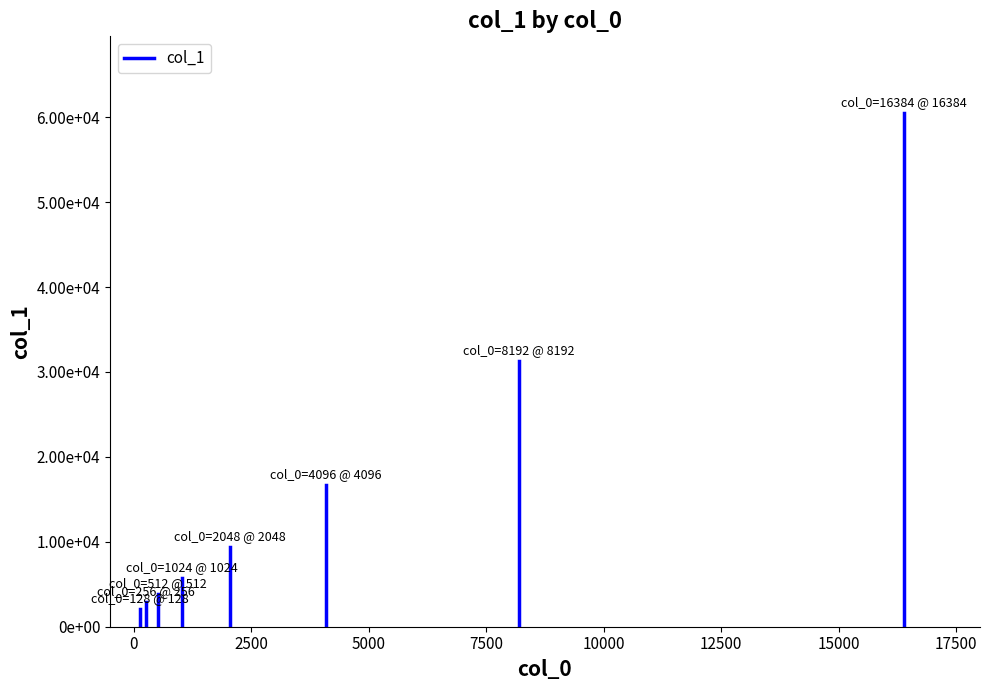

Between 512 and 4096, which is larger?

4096